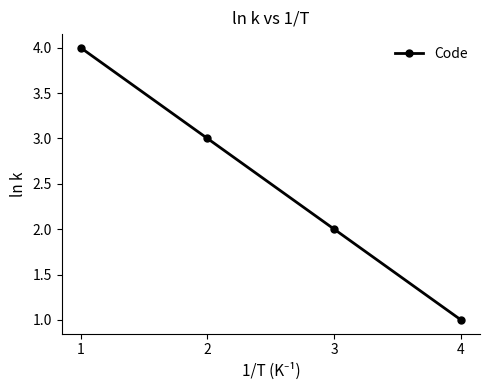

List the labels in order of value, largest first.

1, 2, 3, 4